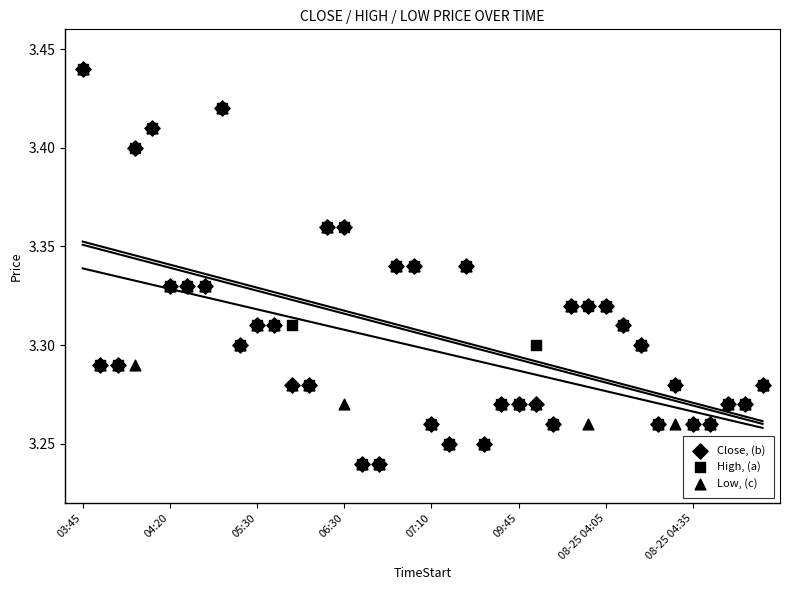

What are all the series names shown in the legend?

Close, (b), High, (a), Low, (c)